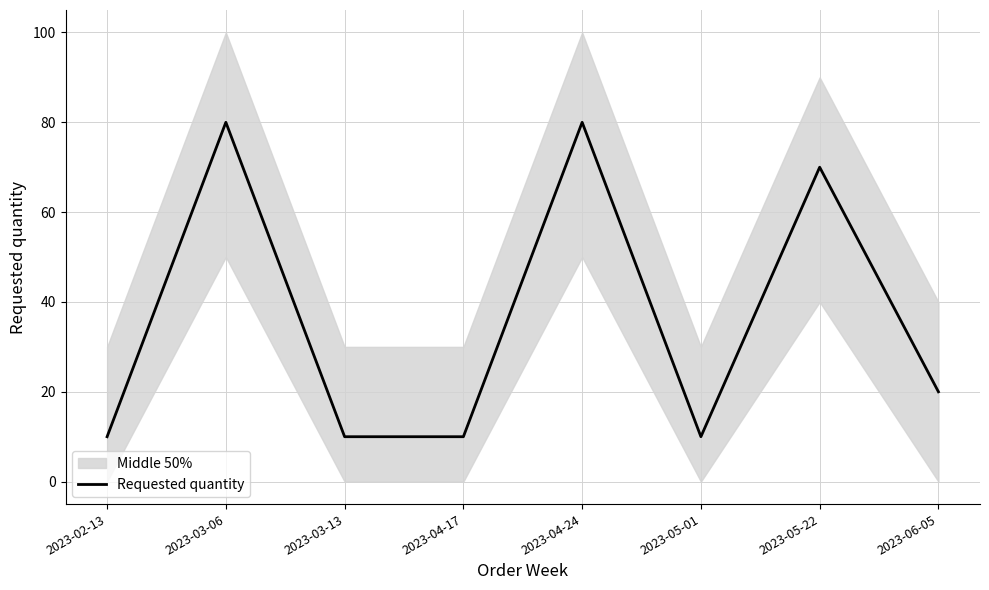

How many series are shown in this chart?

1